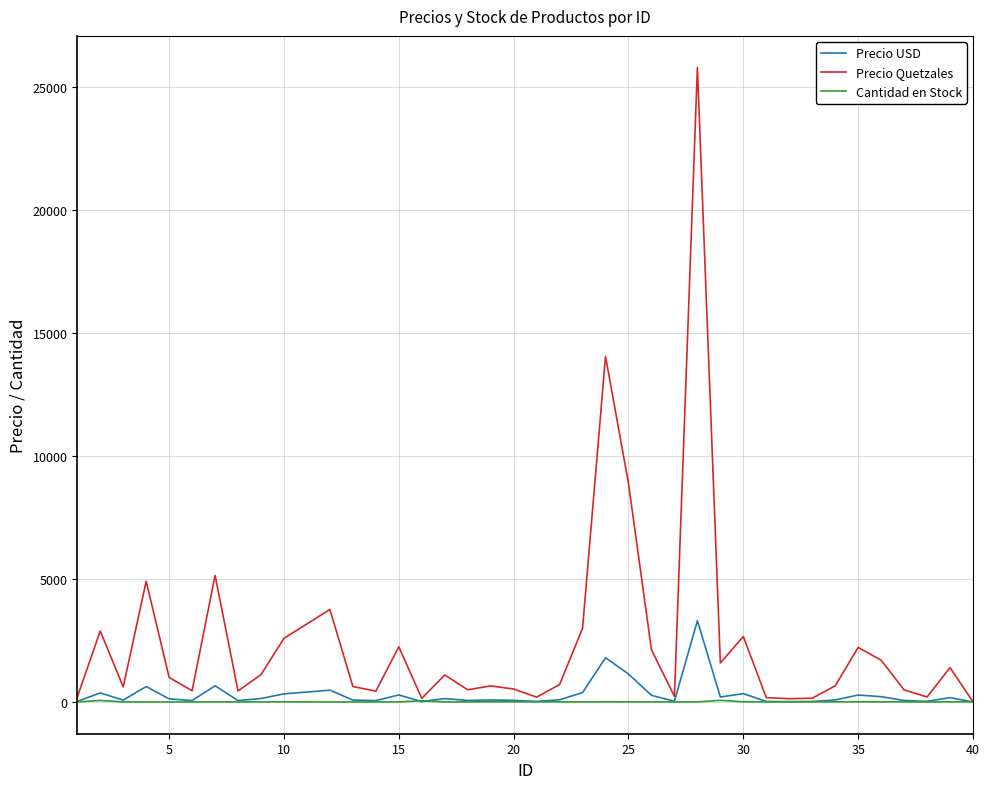

Which series has the widest spread of values?

Precio Quetzales